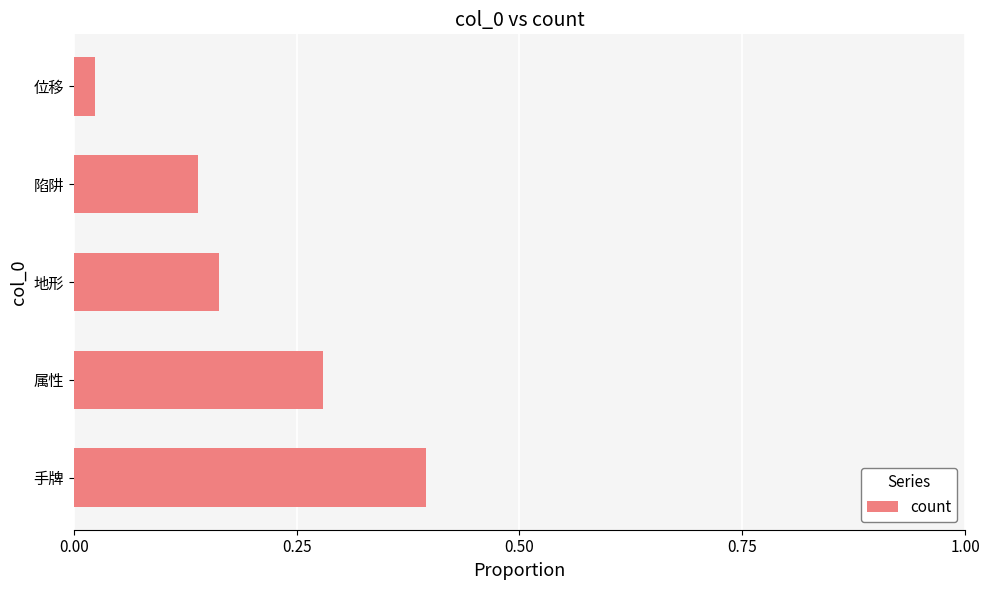

Which label corresponds to the largest value in the chart?

手牌